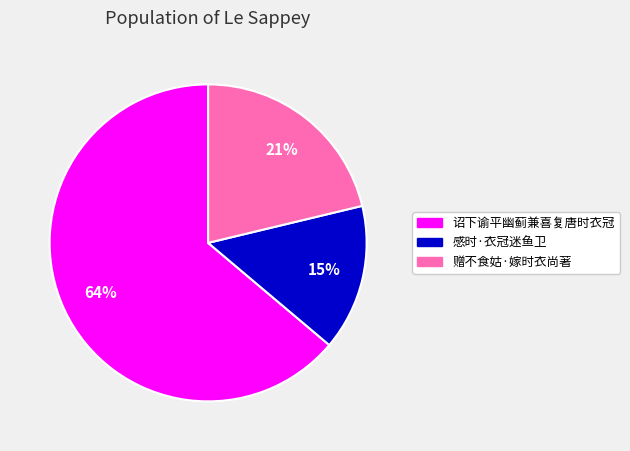

True or false: 感时·衣冠迷鱼卫 accounts for 26% of the total.

False